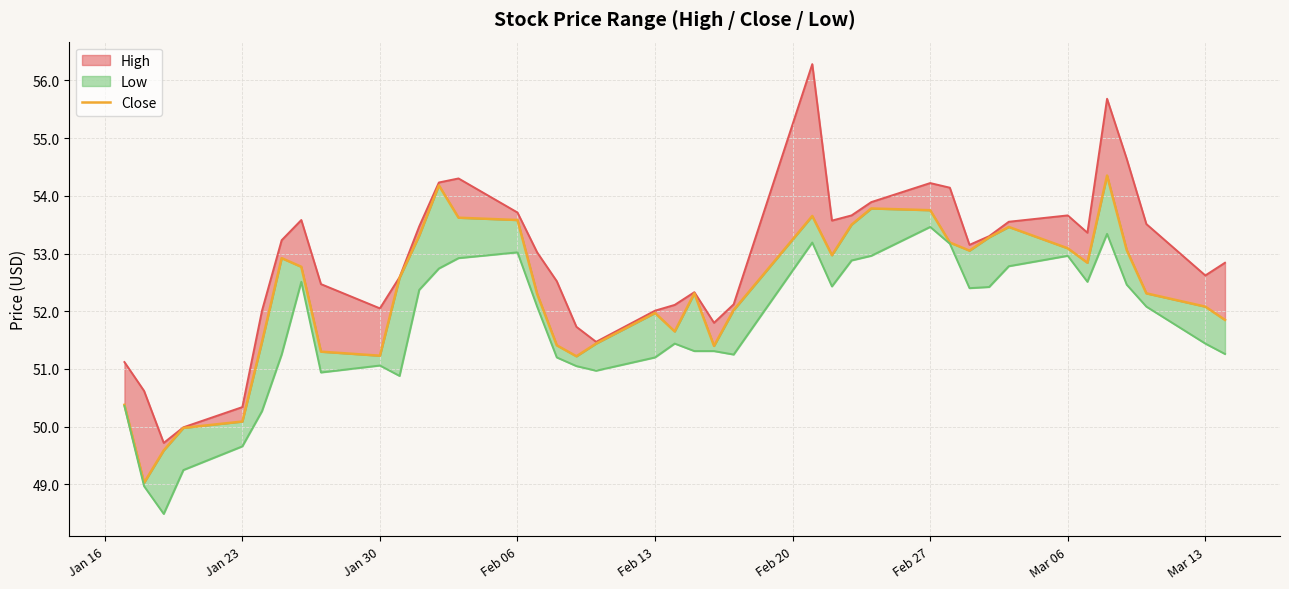

Reading left to right, list all the values displayed in this chart.

50.4	49.0	49.6	50.0	50.1	51.5	52.9	52.8	51.3	51.2	52.6	53.3	54.2	53.6	53.6	52.3	51.4	51.2	51.4	52.0	51.7	52.3	51.4	52.0	53.7	53.0	53.5	53.8	53.8	53.2	53.0	53.3	53.5	53.1	52.8	54.3	53.1	52.3	52.1	51.8